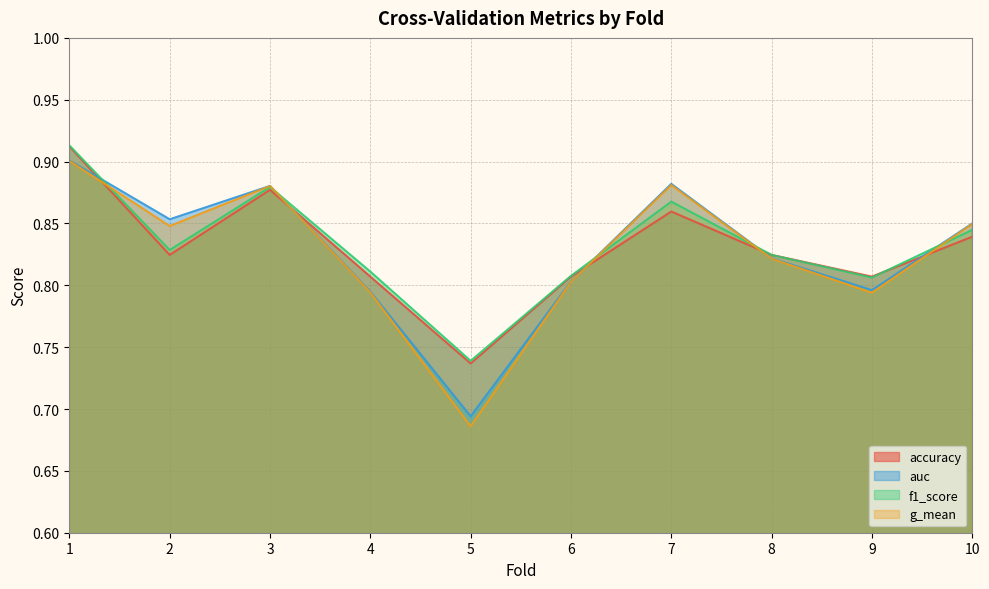

Reading left to right, list all the values displayed in this chart.

accuracy: 0.9	0.8	0.9	0.8	0.7	0.8	0.9	0.8	0.8	0.8
auc: 0.9	0.9	0.9	0.8	0.7	0.8	0.9	0.8	0.8	0.8
f1_score: 0.9	0.8	0.9	0.8	0.7	0.8	0.9	0.8	0.8	0.8
g_mean: 0.9	0.8	0.9	0.8	0.7	0.8	0.9	0.8	0.8	0.8